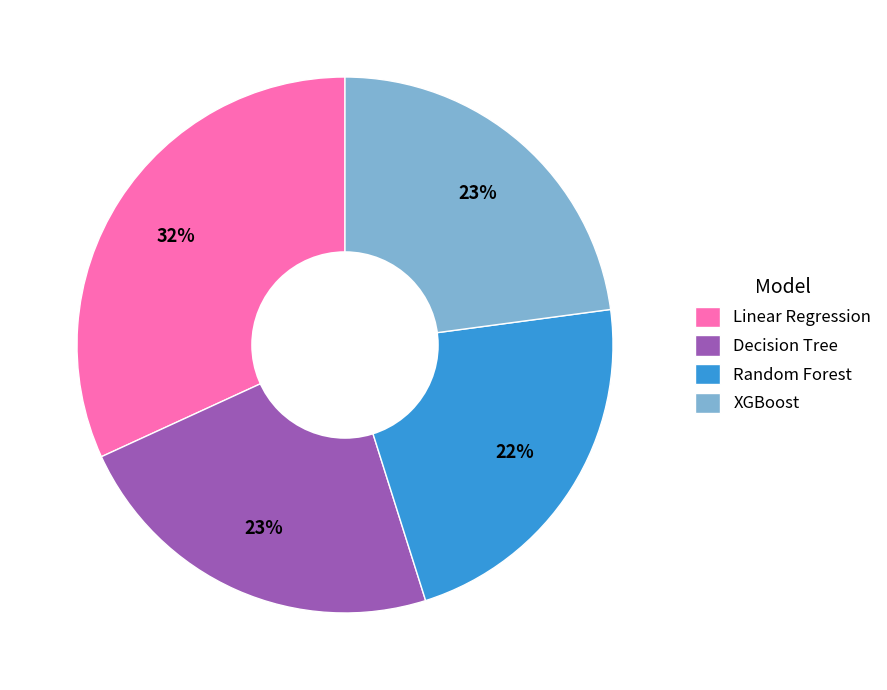

To the nearest percent, what percentage of the pie is Linear Regression?

32%